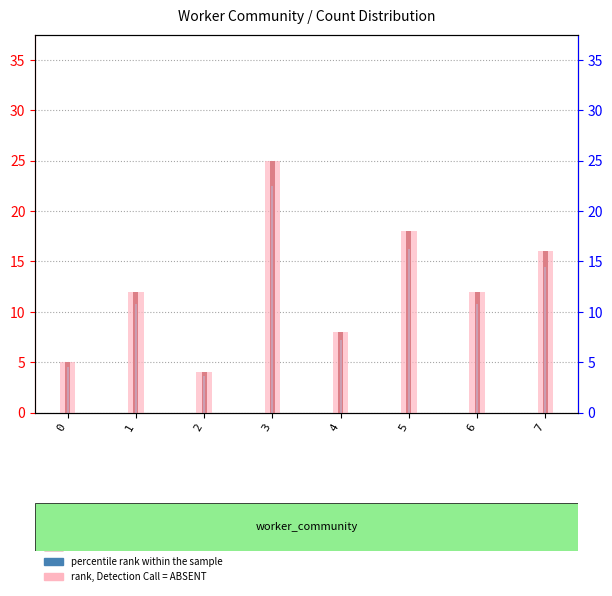

Between 0 and 1, which series saw the biggest shift?

count